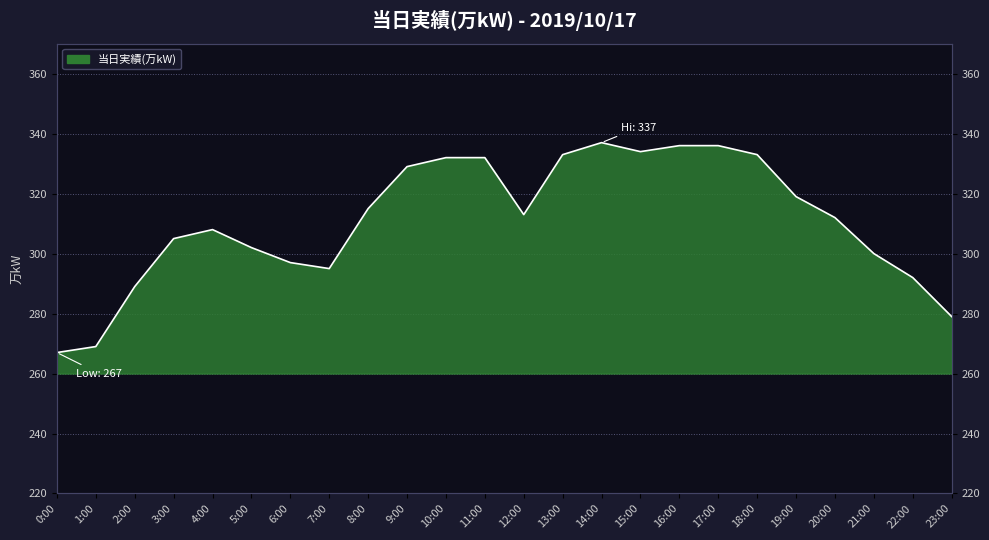

How many categories are shown in the chart?

24